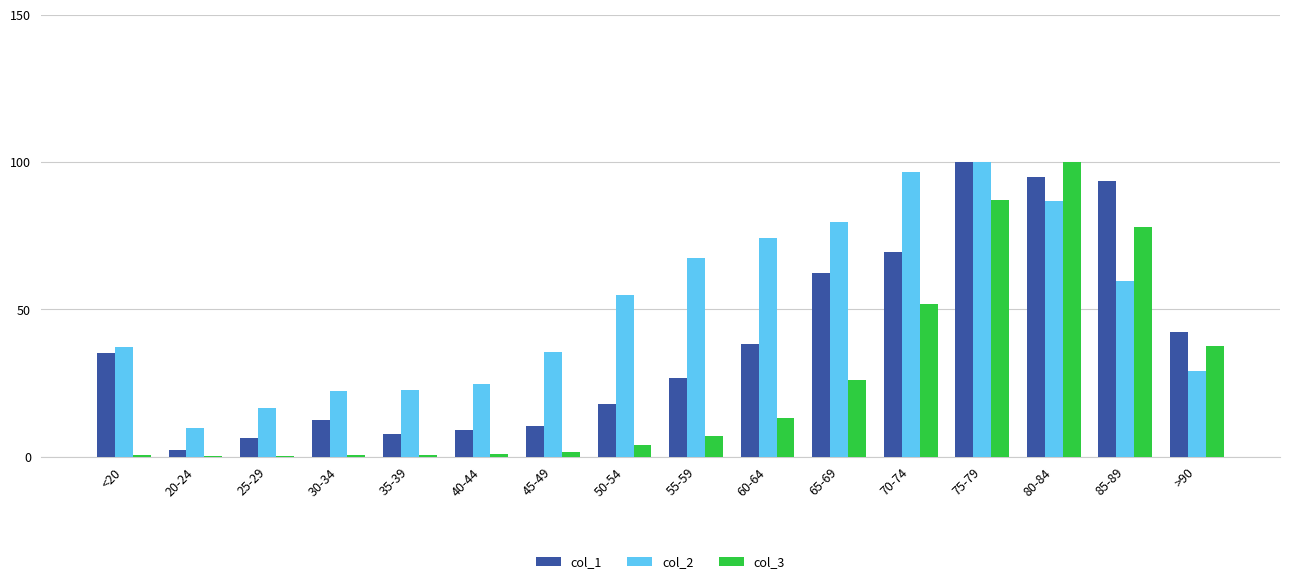

The value of col_2 at 20-24 is 9.6. True or false?

True